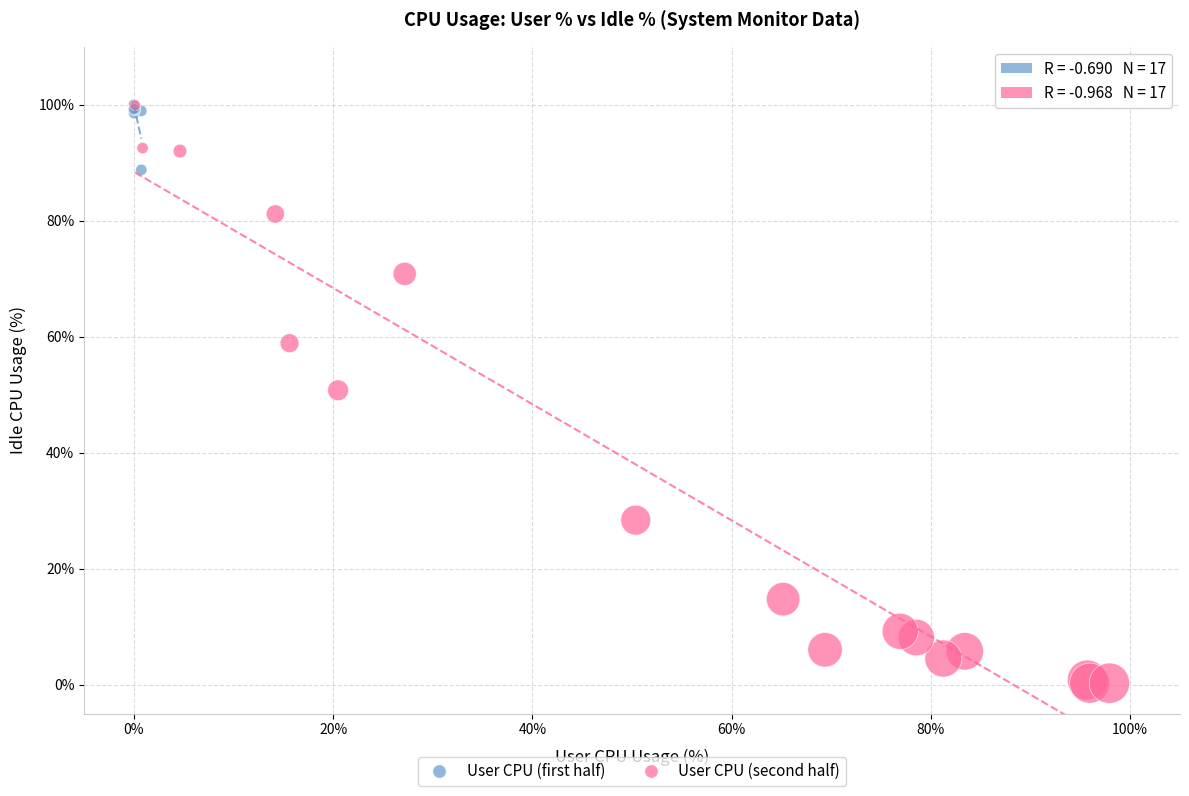

Which series has the largest Y range (max minus min)?

User CPU (second half)